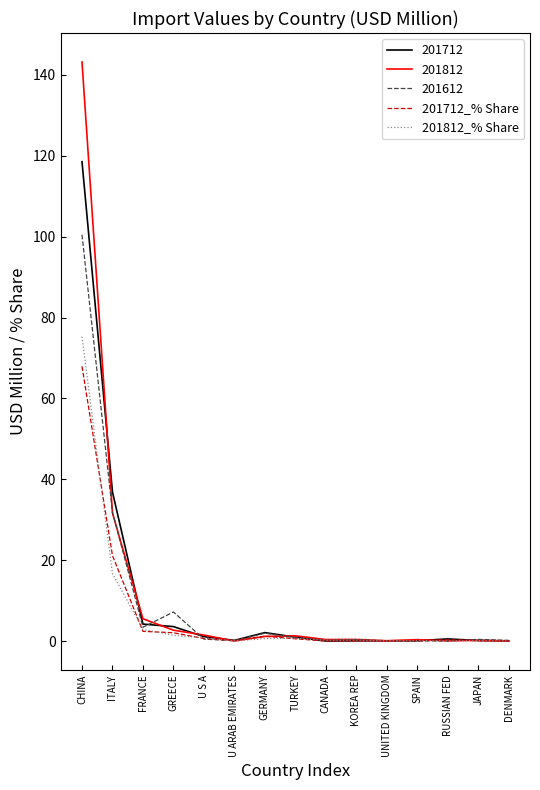

List the series in order of their peak value, highest first.

201812, 201712, 201612, 201812_% Share, 201712_% Share